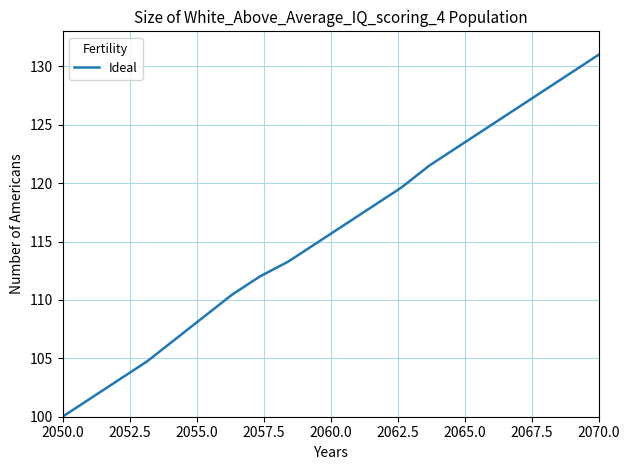

What is the sum of all values?

2313.2